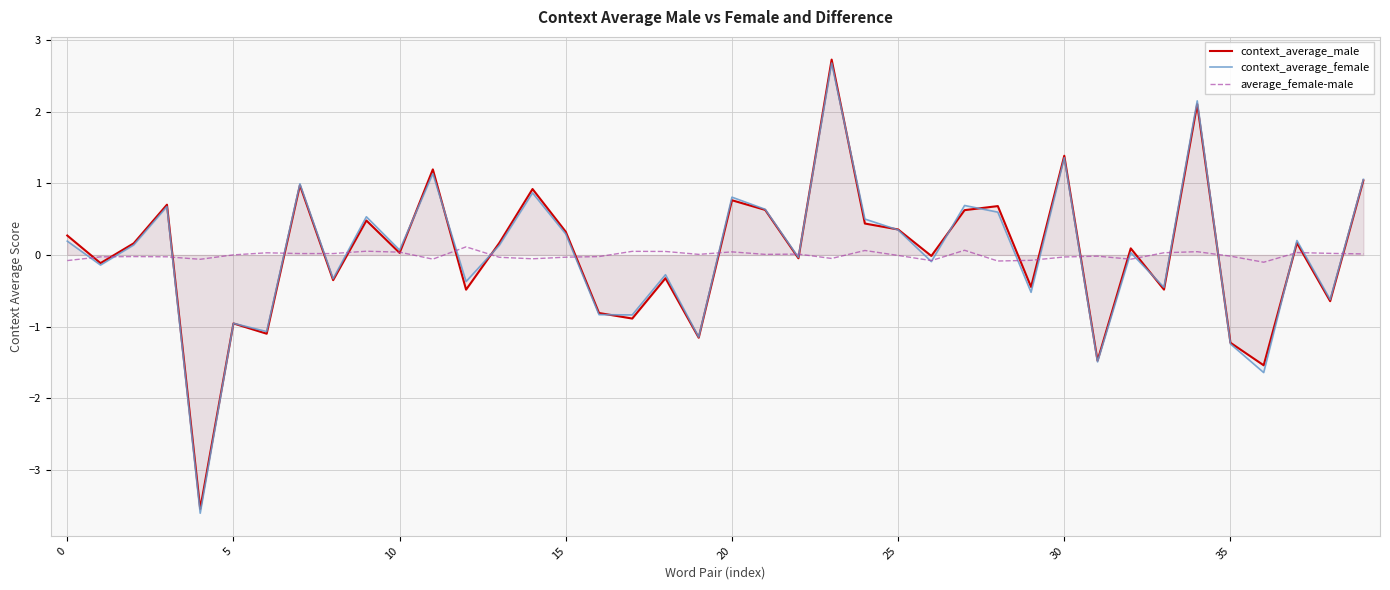

How many lines are shown in the chart?

3